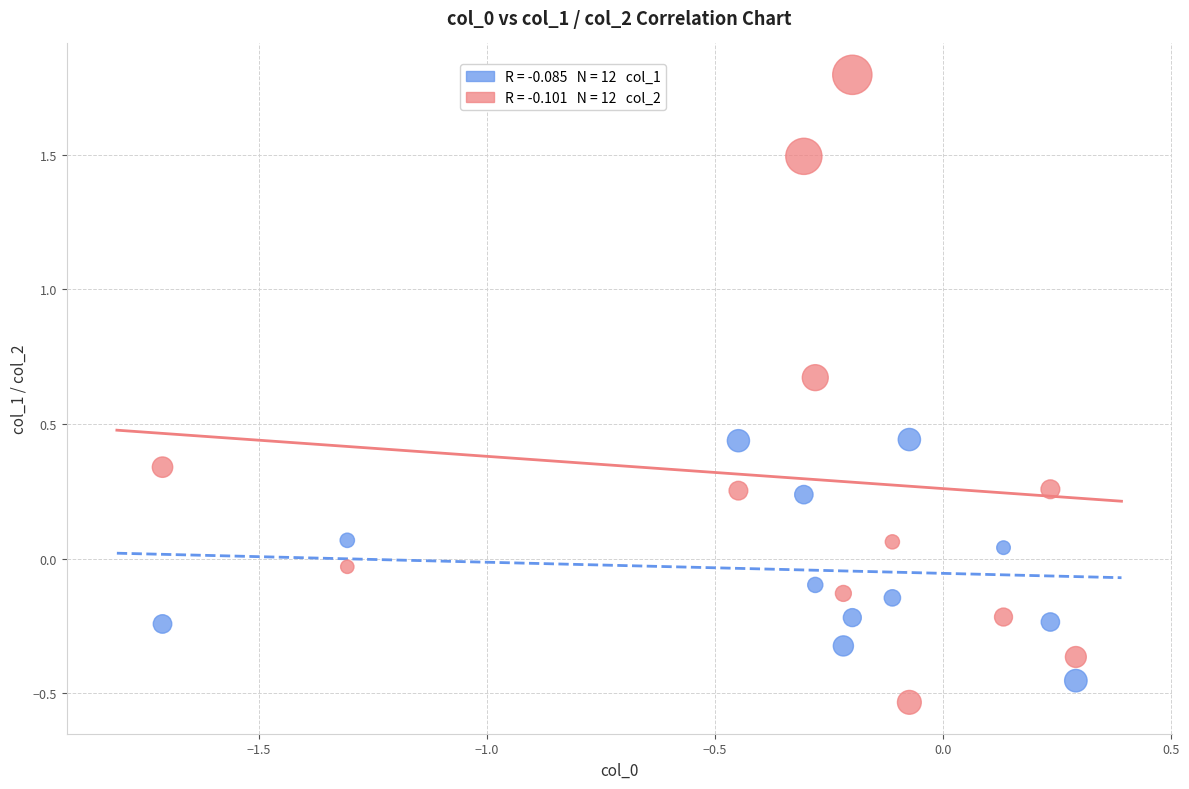

Across all data points, what is the range of X values (max minus min)?

2.0